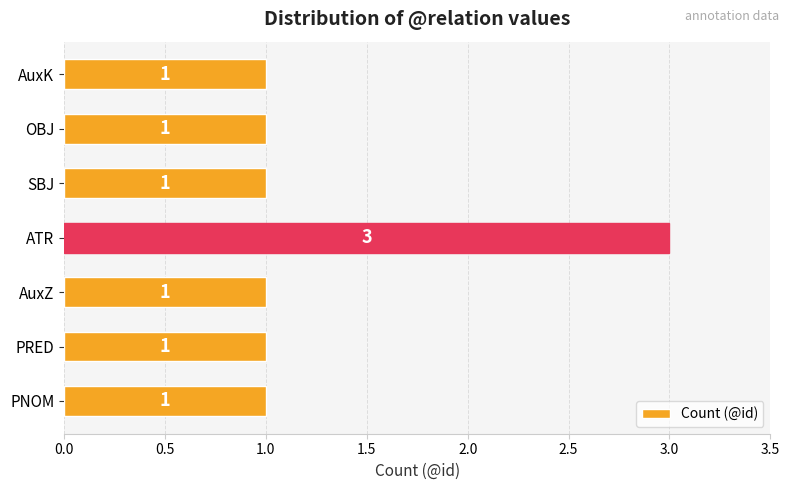

Approximately how many times larger is the value at SBJ compared to ATR?

0.3